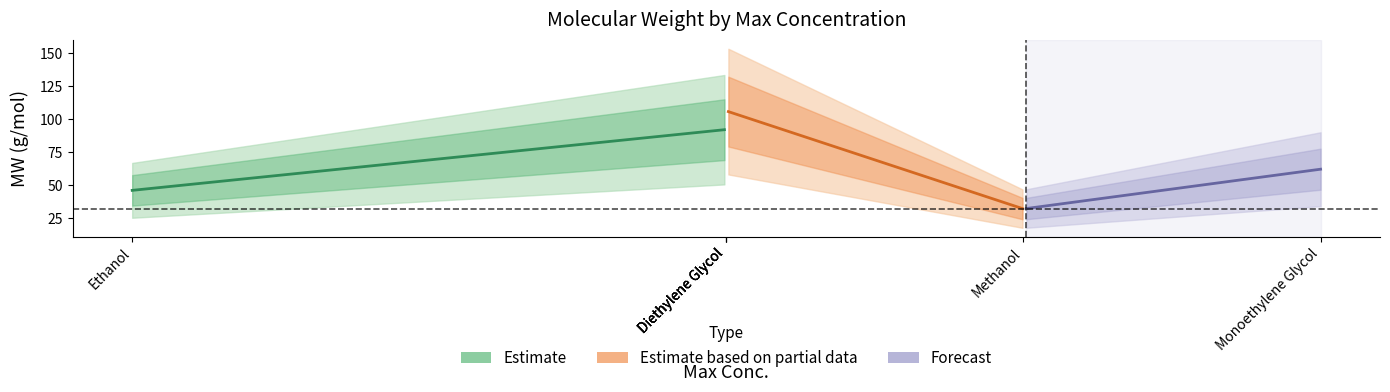

The chart shows a value of 46.1 at Ethanol. True or false?

True